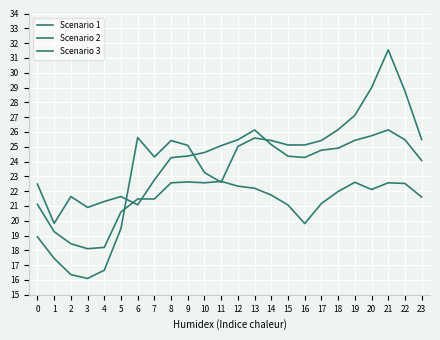

How many lines are shown in the chart?

3